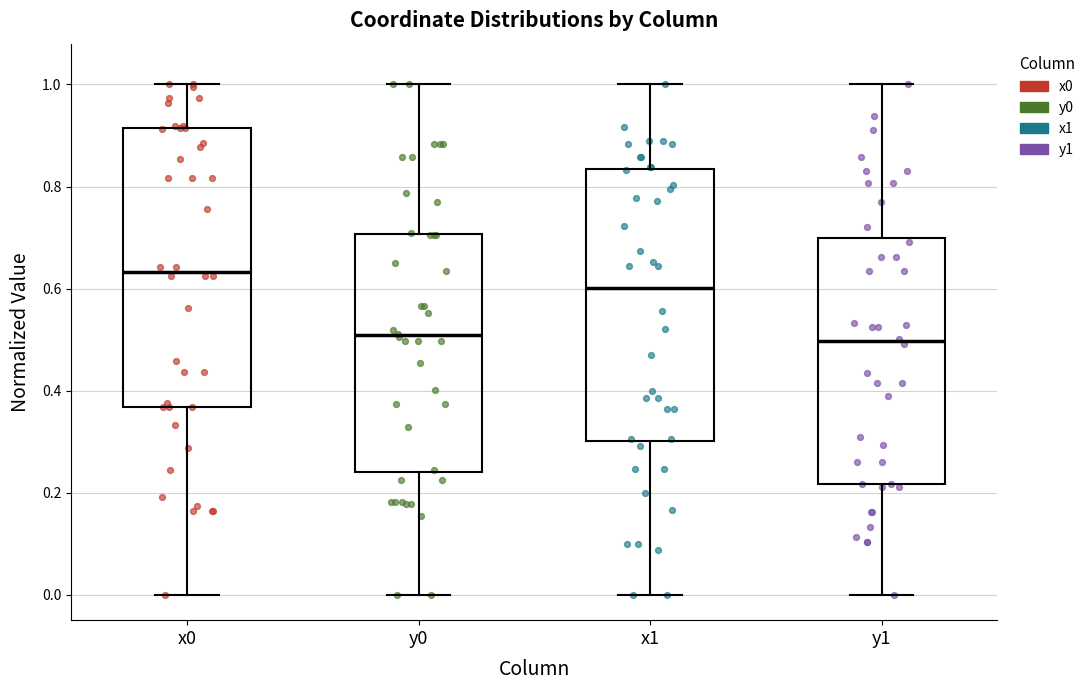

Which box's median line is the highest?

x0